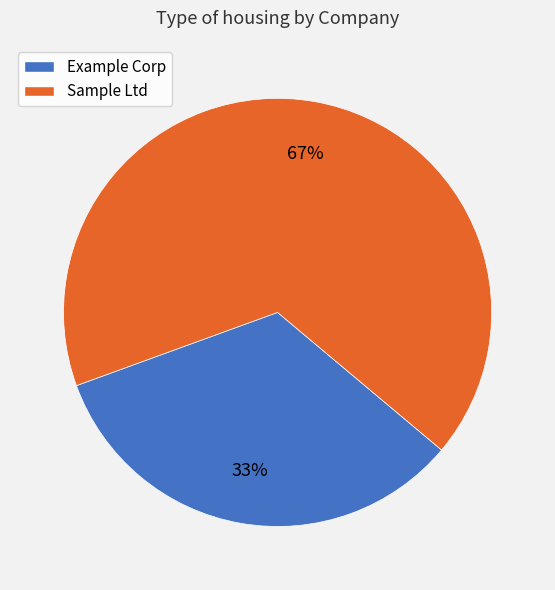

Between Sample Ltd and Example Corp, which is larger?

Sample Ltd